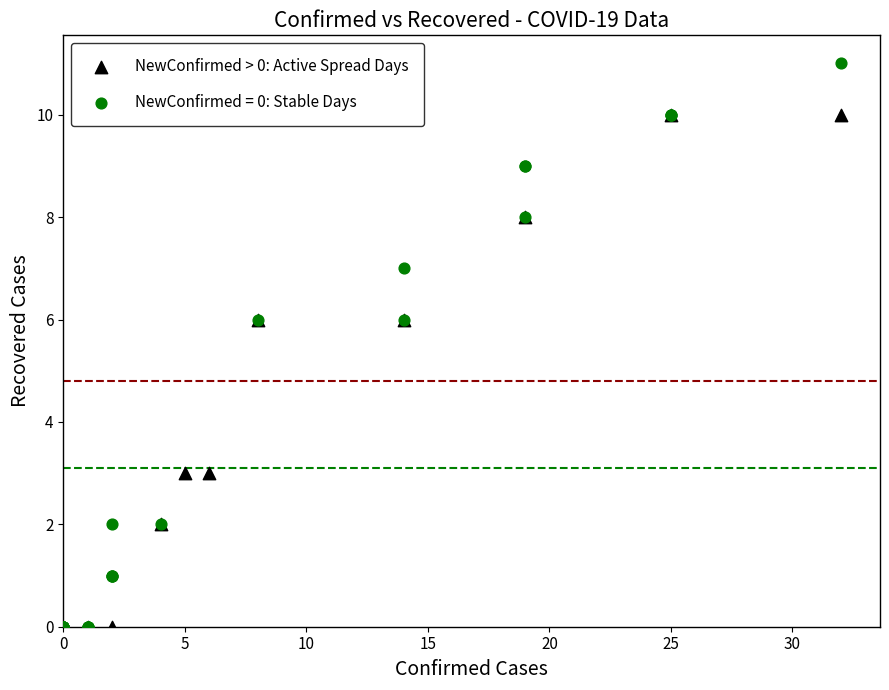

Which series has the widest spread of Y values?

NewConfirmed = 0: Stable Days